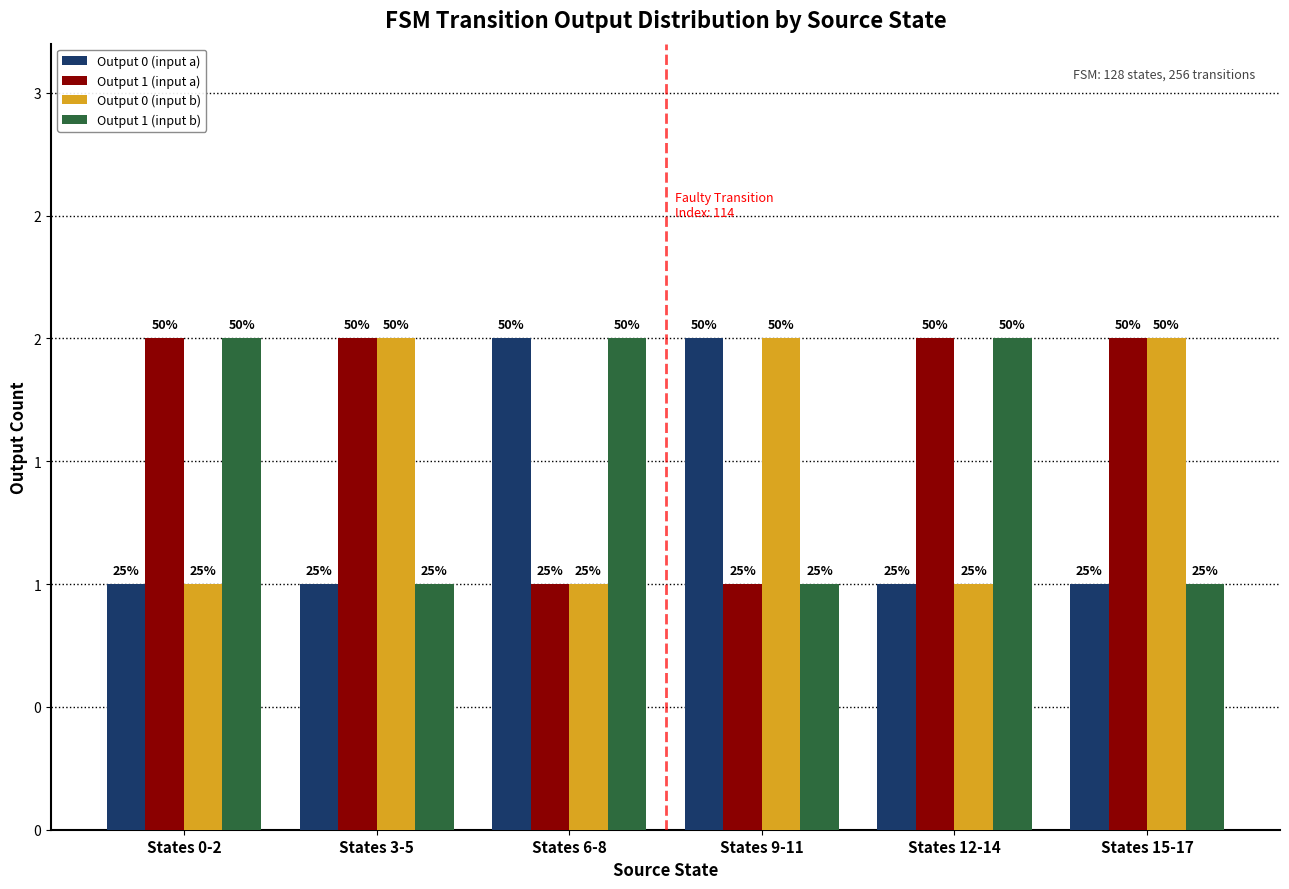

The Output 1 (input b) series shows 2 at States 9-11. True or false?

False